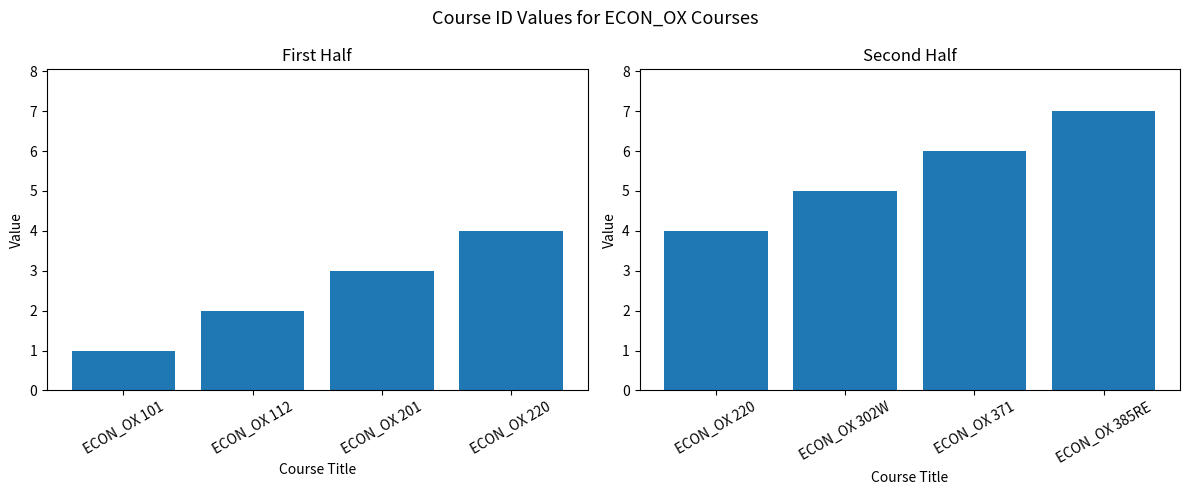

Are the bars grouped side by side (vs. stacked)?

No